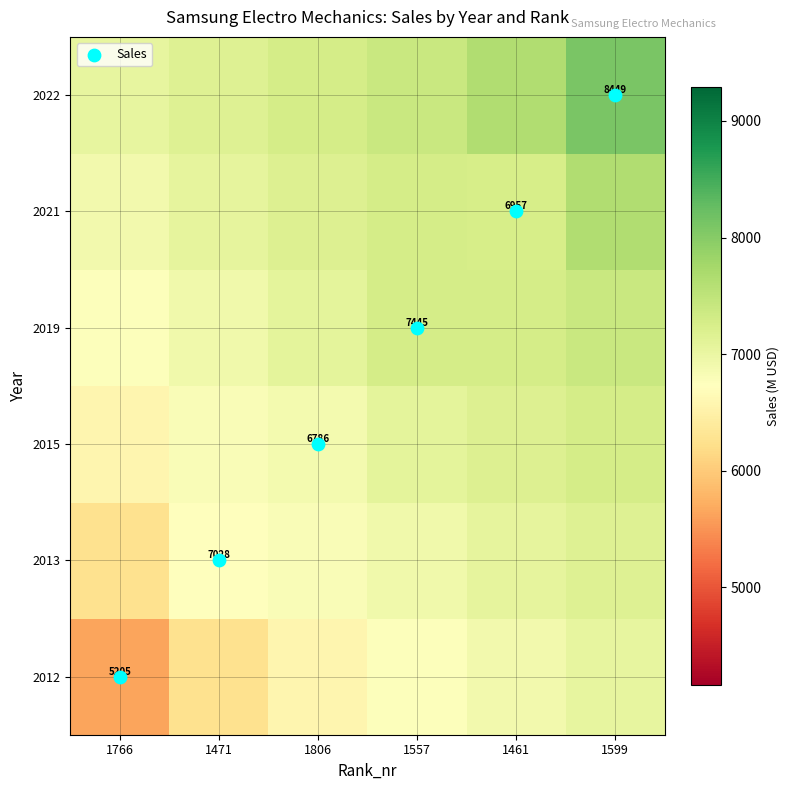

Is it true that 2021 equals 10801.6 at 1461?

False